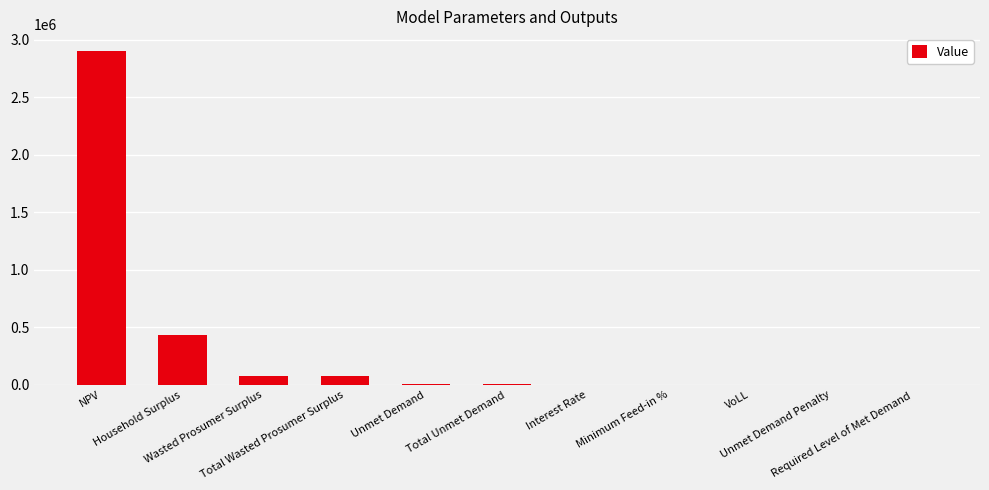

What is the sum of all values?

3507092.6